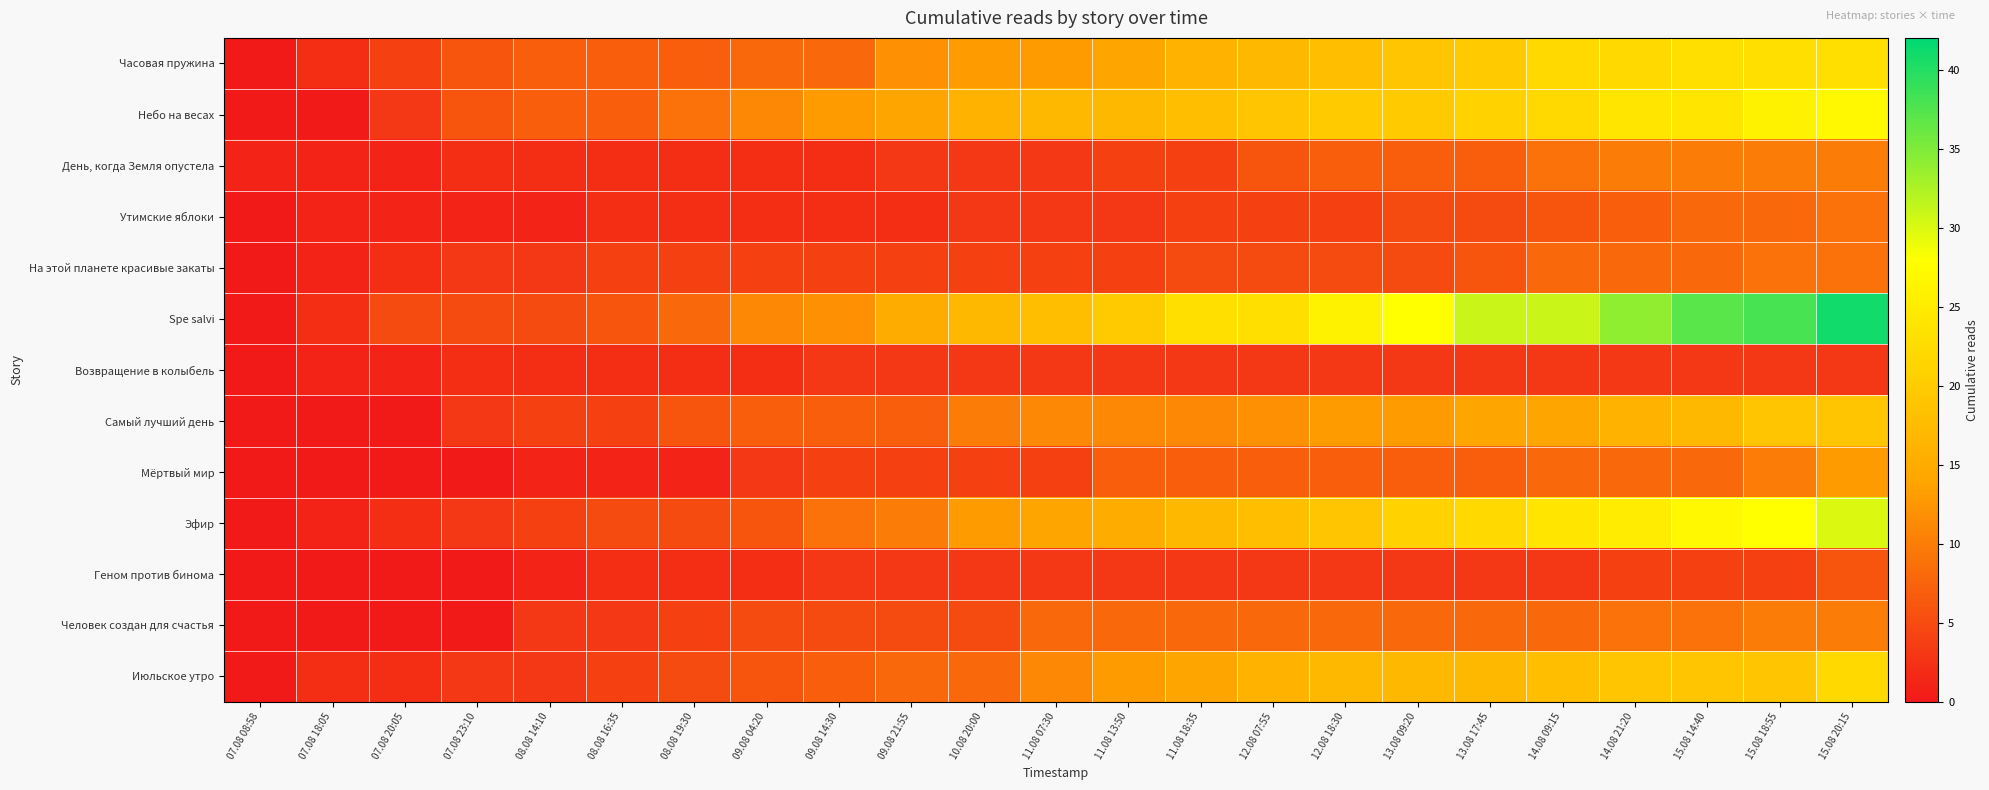

What is the total value across all series at 08.08 14:10?

43